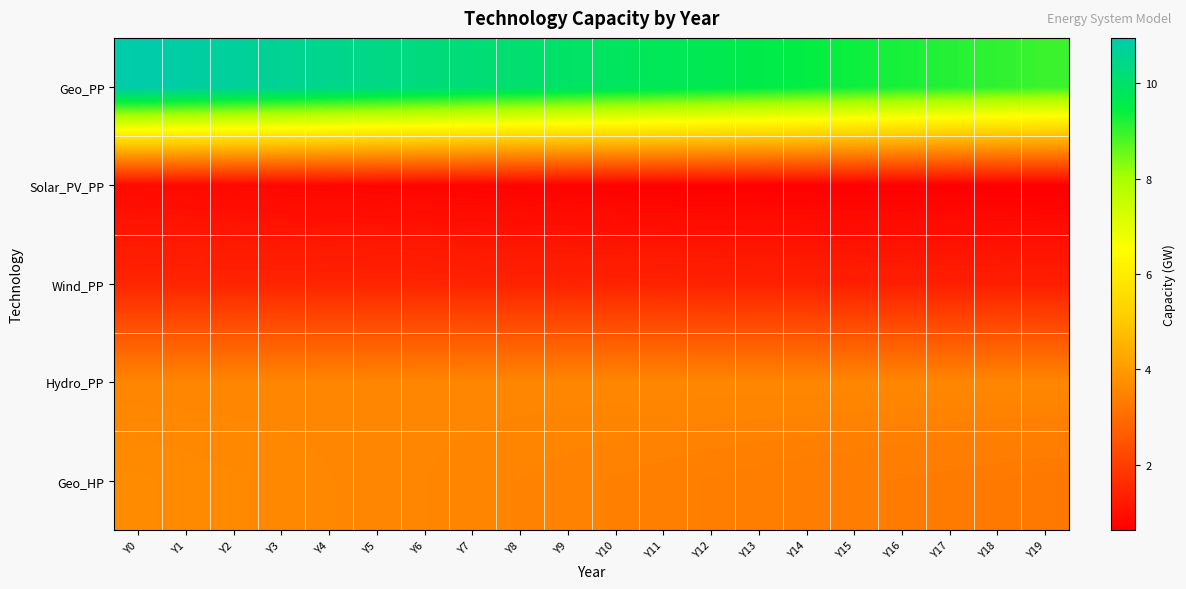

Reading left to right, list all the values displayed in this chart.

Geo_PP: Y0=11.0	Y1=10.8	Y2=10.7	Y3=10.6	Y4=10.5	Y5=10.4	Y6=10.3	Y7=10.2	Y8=10.1	Y9=10.0	Y10=9.9	Y11=9.8	Y12=9.7	Y13=9.6	Y14=9.5	Y15=9.4	Y16=9.3	Y17=9.2	Y18=9.1	Y19=9.0
Solar_PV_PP: Y0=0.9	Y1=0.8	Y2=0.8	Y3=0.8	Y4=0.8	Y5=0.8	Y6=0.8	Y7=0.7	Y8=0.7	Y9=0.7	Y10=0.7	Y11=0.7	Y12=0.7	Y13=0.7	Y14=0.7	Y15=0.7	Y16=0.7	Y17=0.6	Y18=0.6	Y19=0.6
Wind_PP: Y0=1.5	Y1=1.4	Y2=1.4	Y3=1.4	Y4=1.4	Y5=1.4	Y6=1.4	Y7=1.4	Y8=1.4	Y9=1.4	Y10=1.4	Y11=1.4	Y12=1.4	Y13=1.4	Y14=1.4	Y15=1.3	Y16=1.3	Y17=1.3	Y18=1.3	Y19=1.3
Hydro_PP: Y0=3.5	Y1=3.5	Y2=3.5	Y3=3.6	Y4=3.6	Y5=3.6	Y6=3.6	Y7=3.6	Y8=3.6	Y9=3.6	Y10=3.6	Y11=3.6	Y12=3.6	Y13=3.6	Y14=3.6	Y15=3.6	Y16=3.6	Y17=3.6	Y18=3.6	Y19=3.6
Geo_HP: Y0=3.7	Y1=3.6	Y2=3.6	Y3=3.6	Y4=3.6	Y5=3.6	Y6=3.5	Y7=3.5	Y8=3.5	Y9=3.5	Y10=3.4	Y11=3.4	Y12=3.4	Y13=3.4	Y14=3.4	Y15=3.3	Y16=3.3	Y17=3.3	Y18=3.3	Y19=3.3